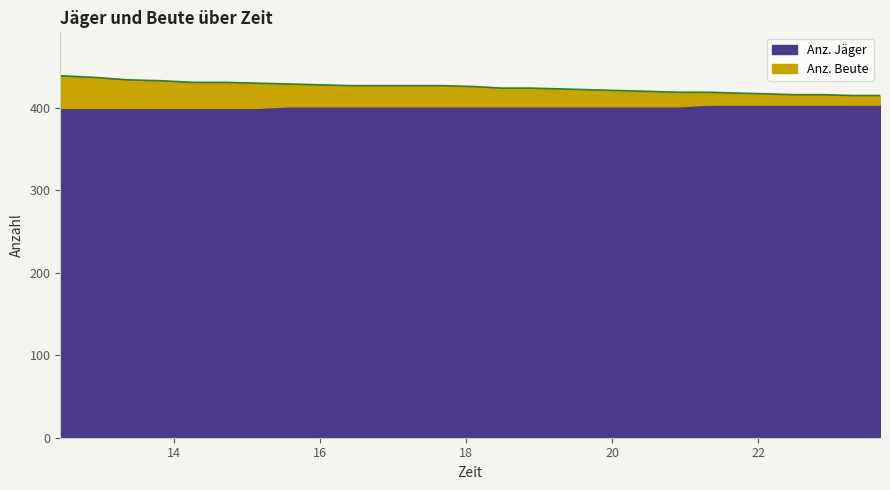

Reading left to right, what are all the values shown in this chart?

12.436=439	12.909=437	13.362=434	13.811=433	14.253=431	14.688=431	15.125=430	15.563=429	15.989=428	16.413=427	16.83=427	17.243=427	17.656=427	18.073=426	18.489=424	18.893=424	19.303=423	19.708=422	20.113=421	20.512=420	20.908=419	21.303=419	21.71=418	22.122=417	22.515=416	22.903=416	23.29=415	23.668=415